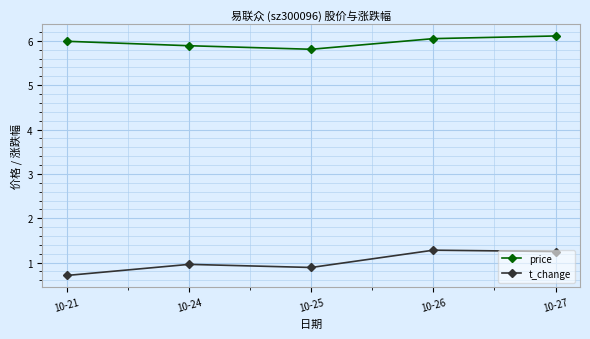

Which series has the largest total across all categories?

price